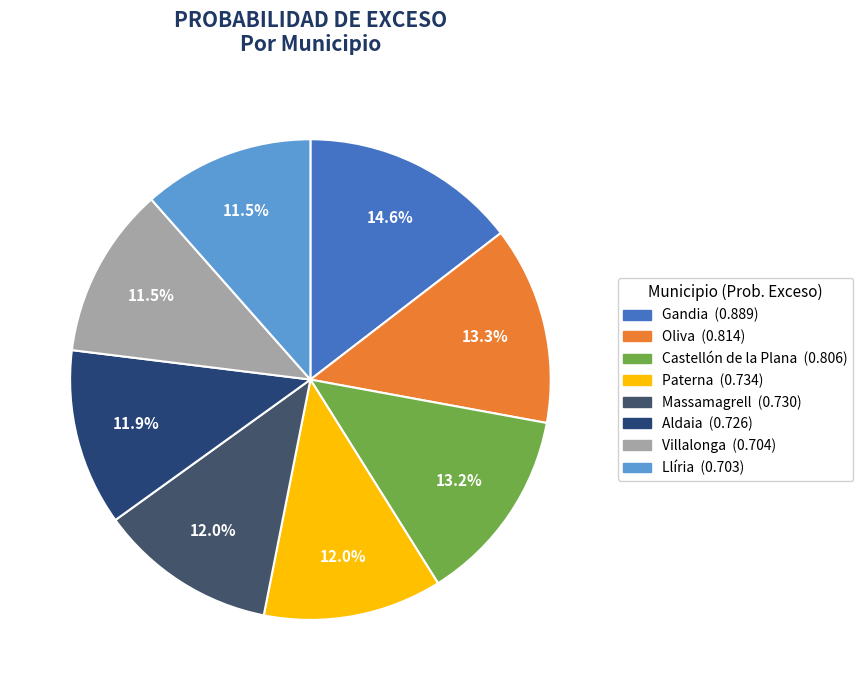

What is the total percentage of Llíria and Aldaia?

23.4%